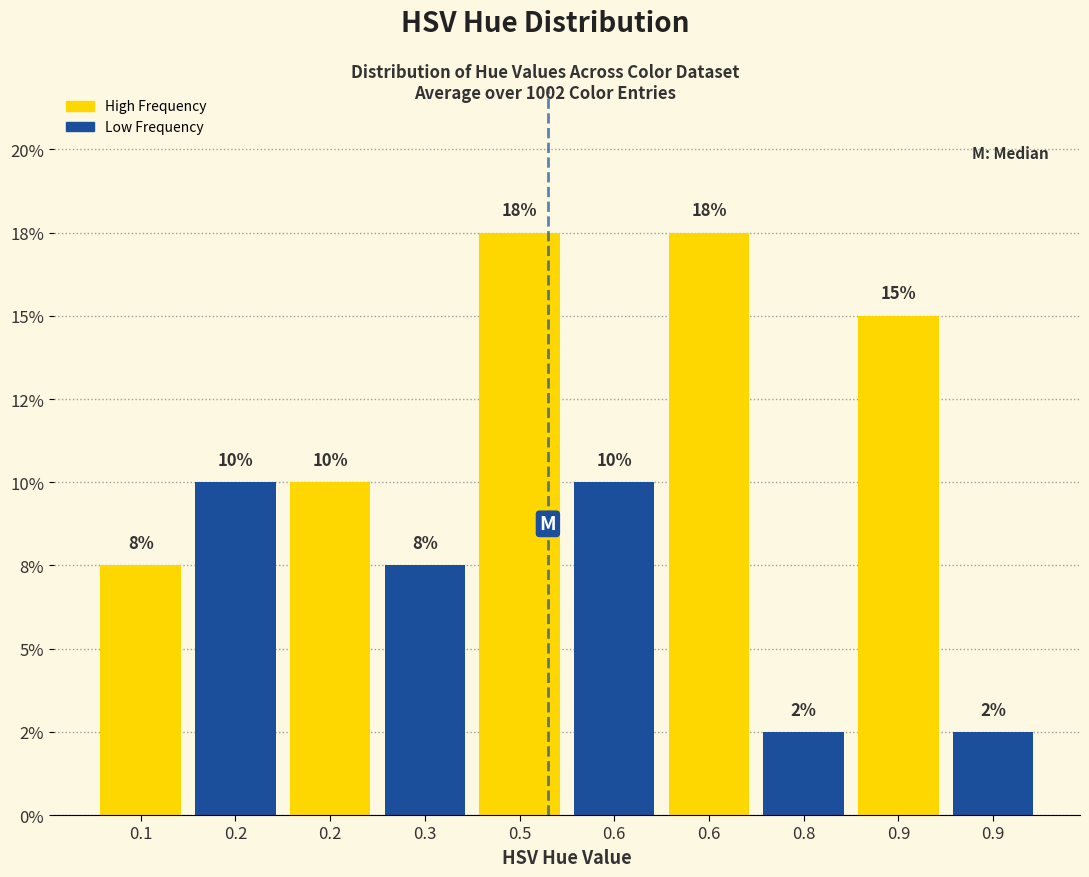

Does the chart contain any negative values?

No